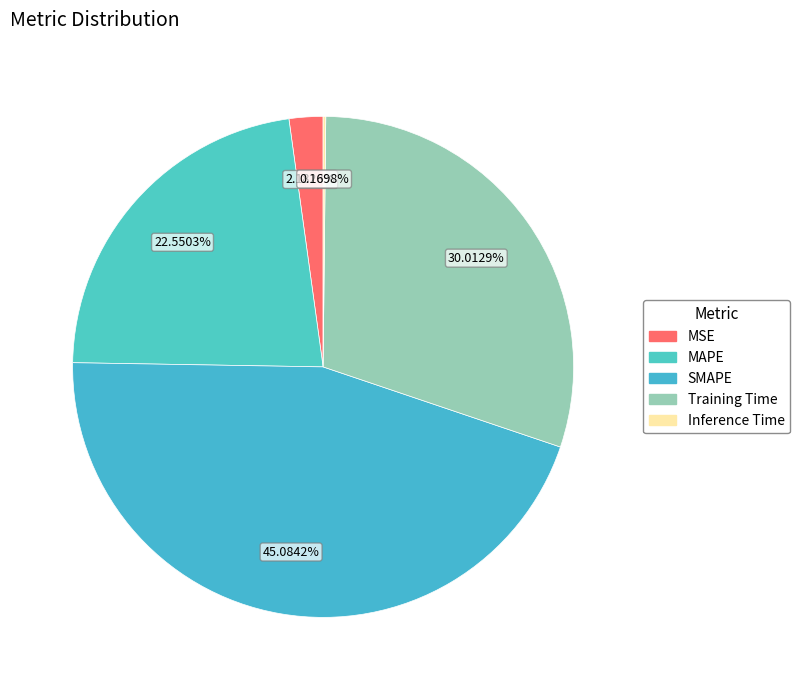

What is the change in value from SMAPE to Training Time?

-0.7